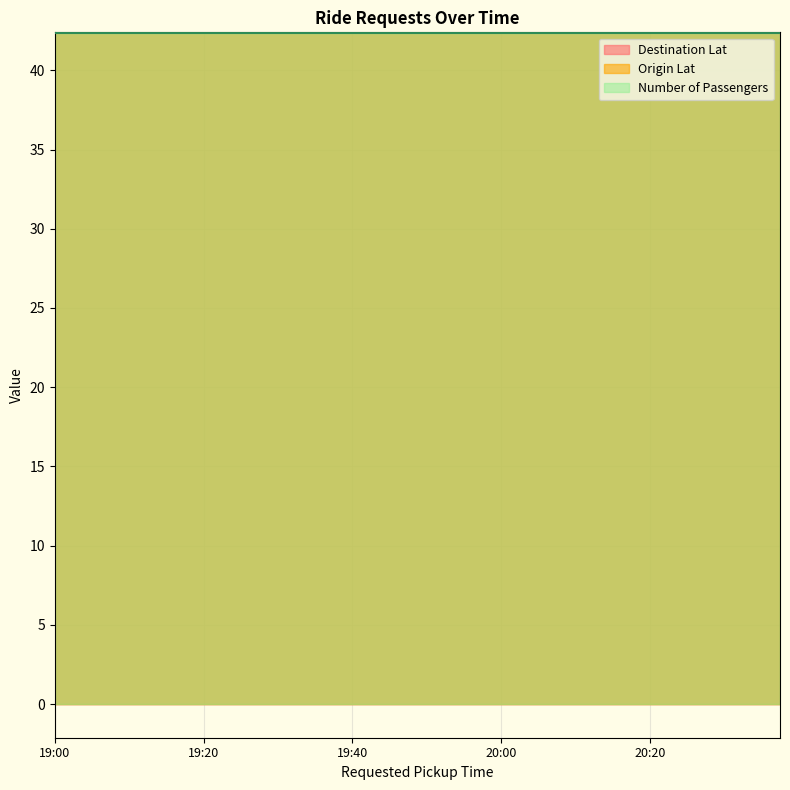

Does the chart display data point markers on the line(s)?

No